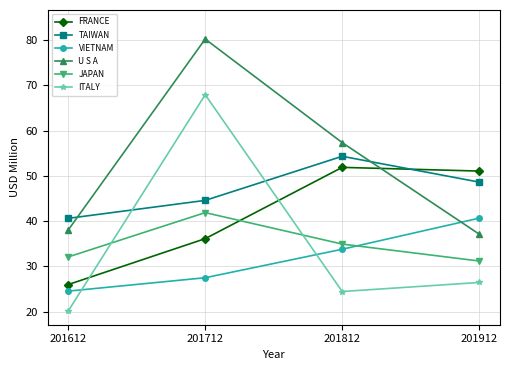

What is the difference between the maximum and second lowest values in the TAIWAN series?

9.7